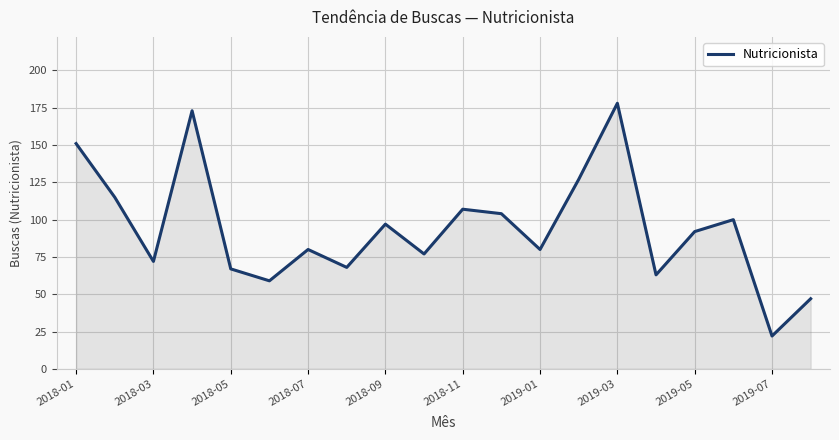

What is the difference between the maximum and minimum values?

156